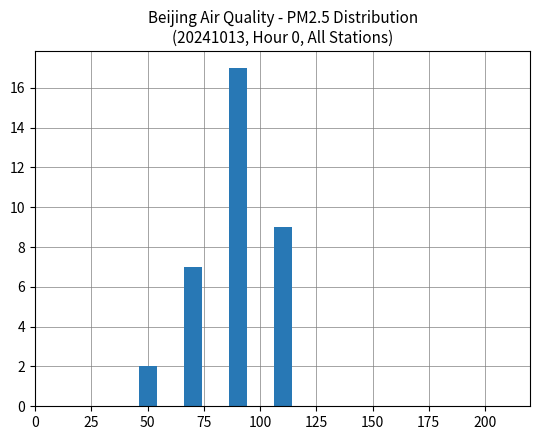

What is the maximum value shown in the chart?

17